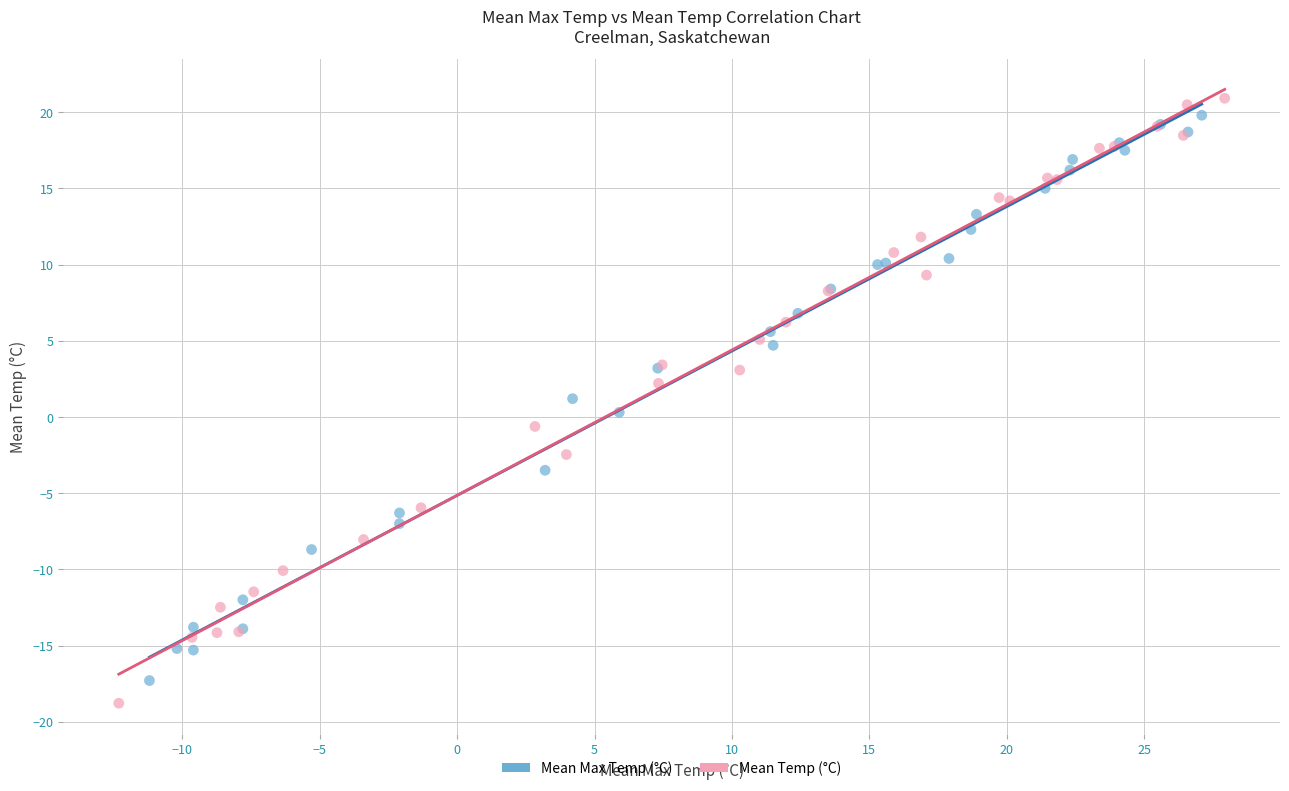

Which series has the largest Y range (max minus min)?

Mean Temp (°C)